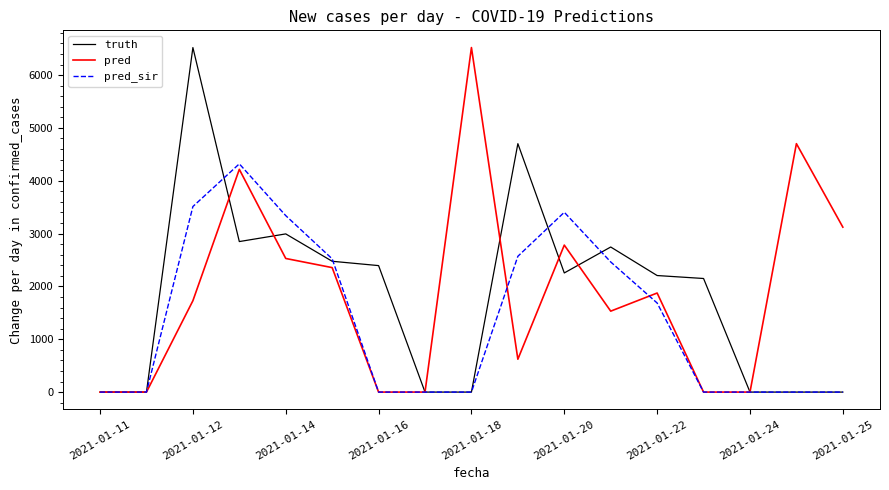

What is the average value of the pred series?

1882